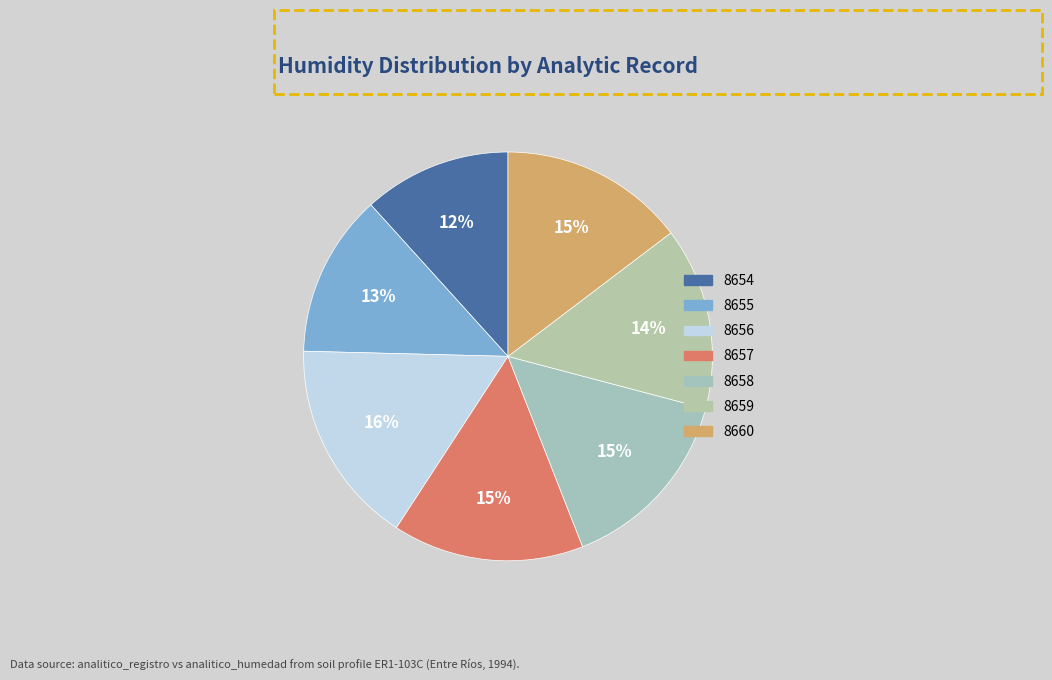

Count the number of slices in the pie.

7